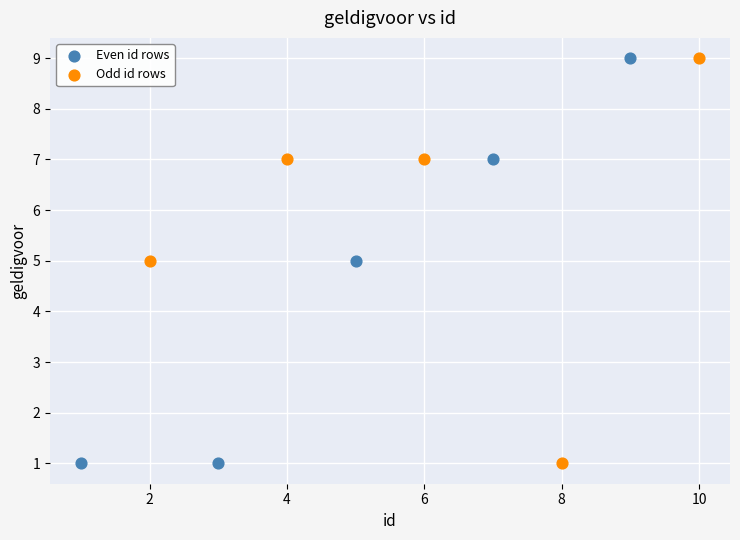

What are all the series names shown in the legend?

Even id rows, Odd id rows